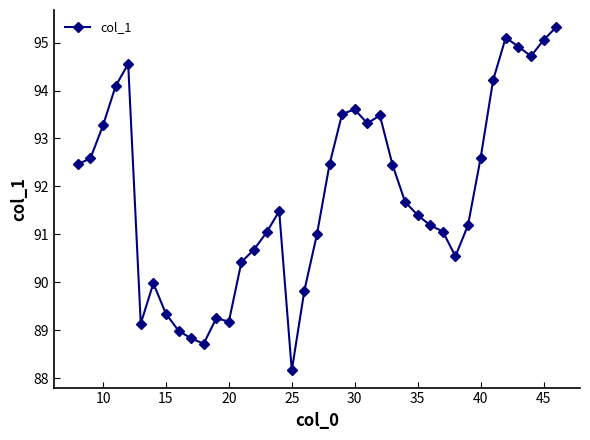

What is the smallest value displayed?

88.2